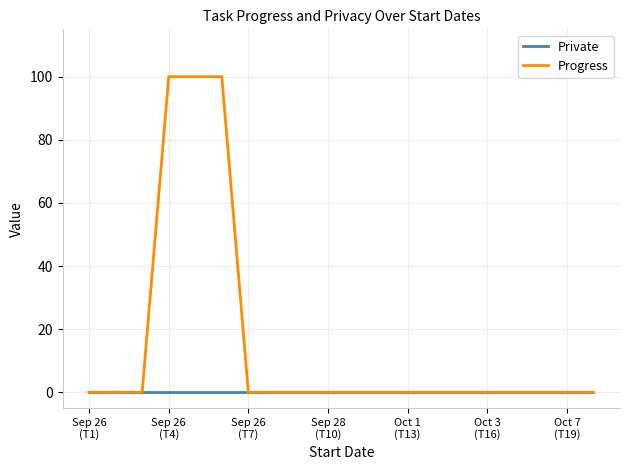

List the series in order of their overall mean, highest first.

Progress, Private